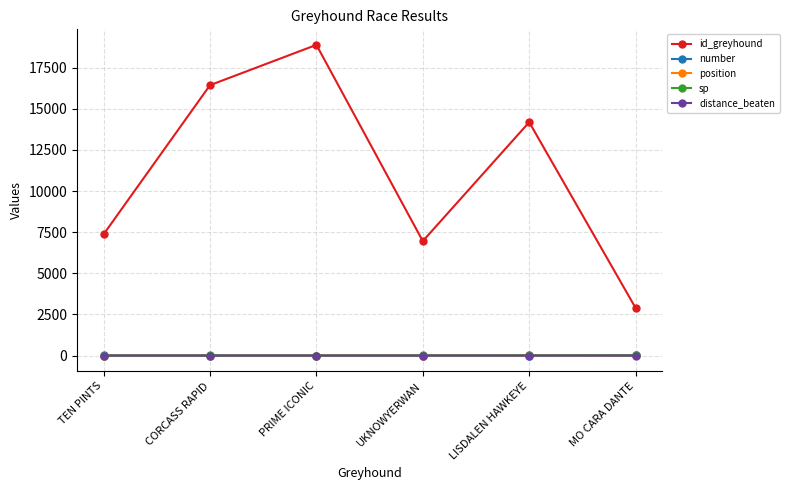

Does the chart have visible grid lines?

Yes